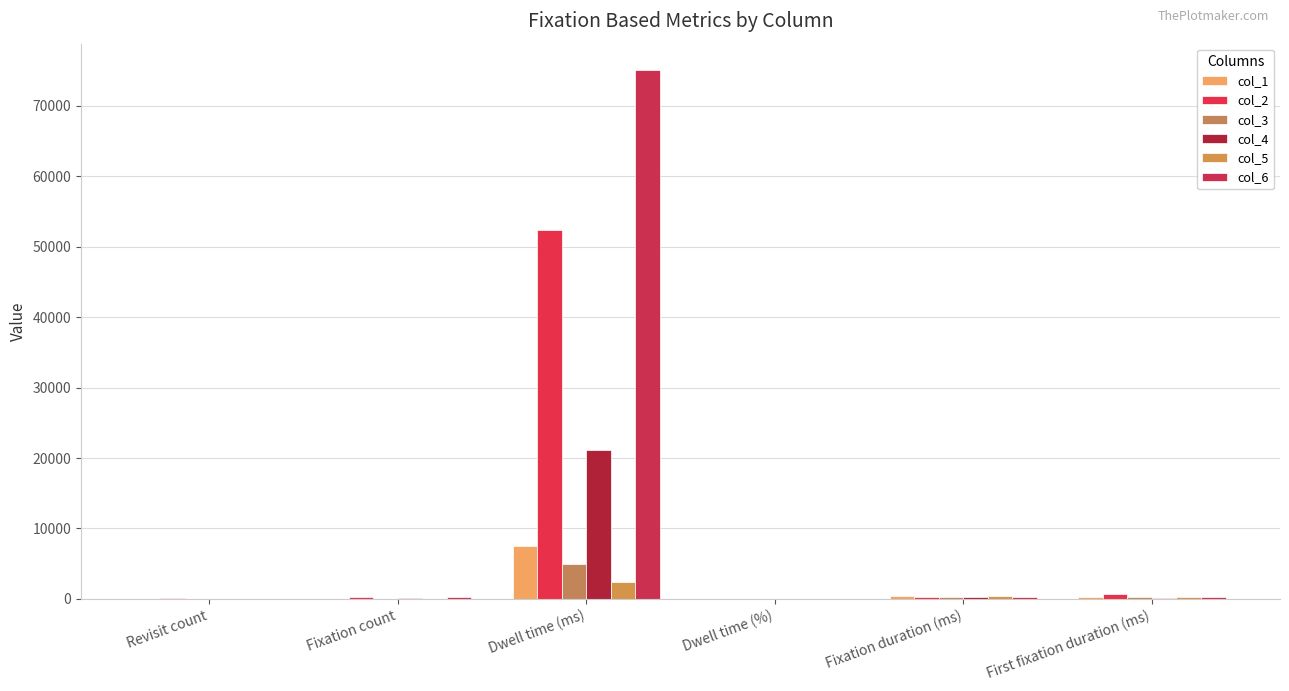

What is the sum of all col_4 values?

21724.2